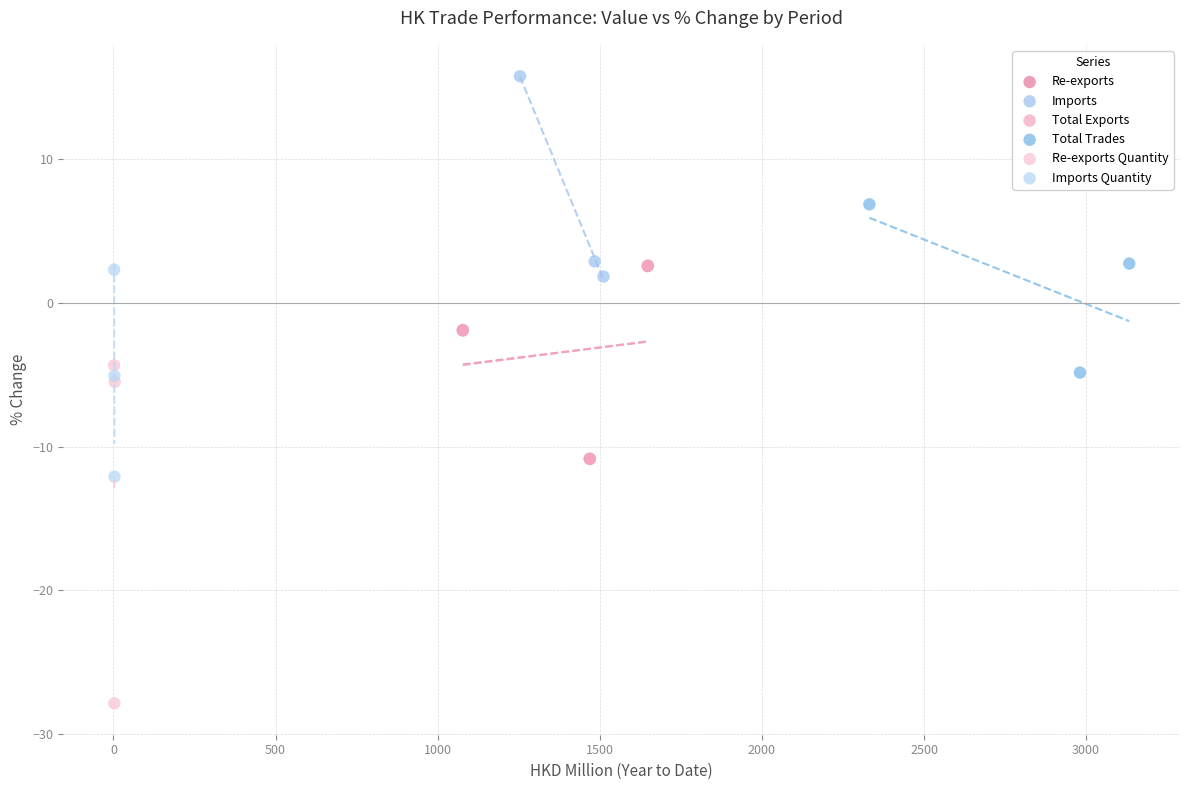

Which series has the largest Y range (max minus min)?

Re-exports Quantity